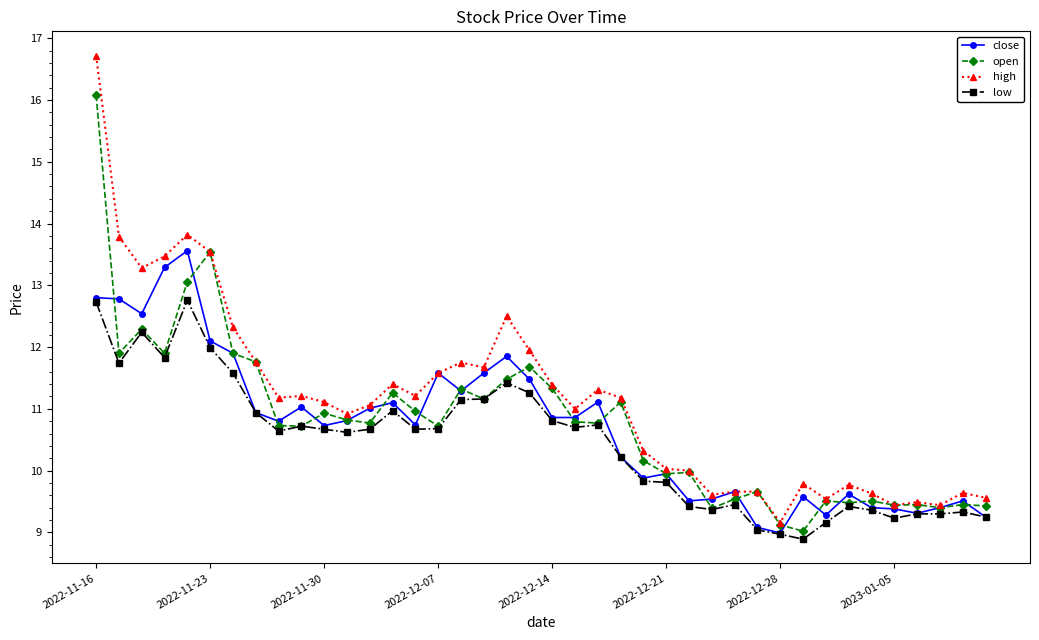

What is the greatest value displayed?

16.7